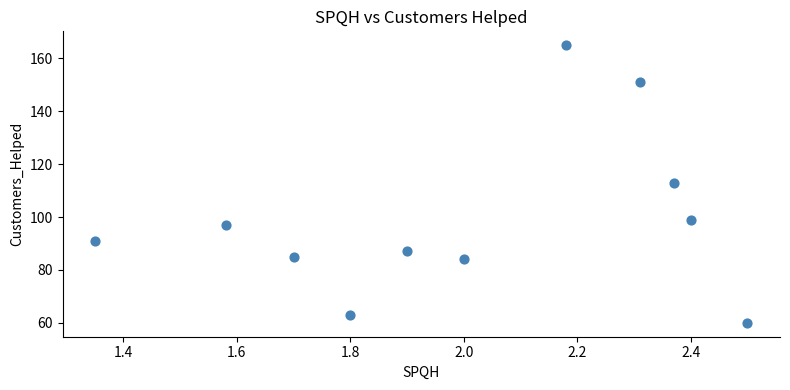

What is the average Y value?

100